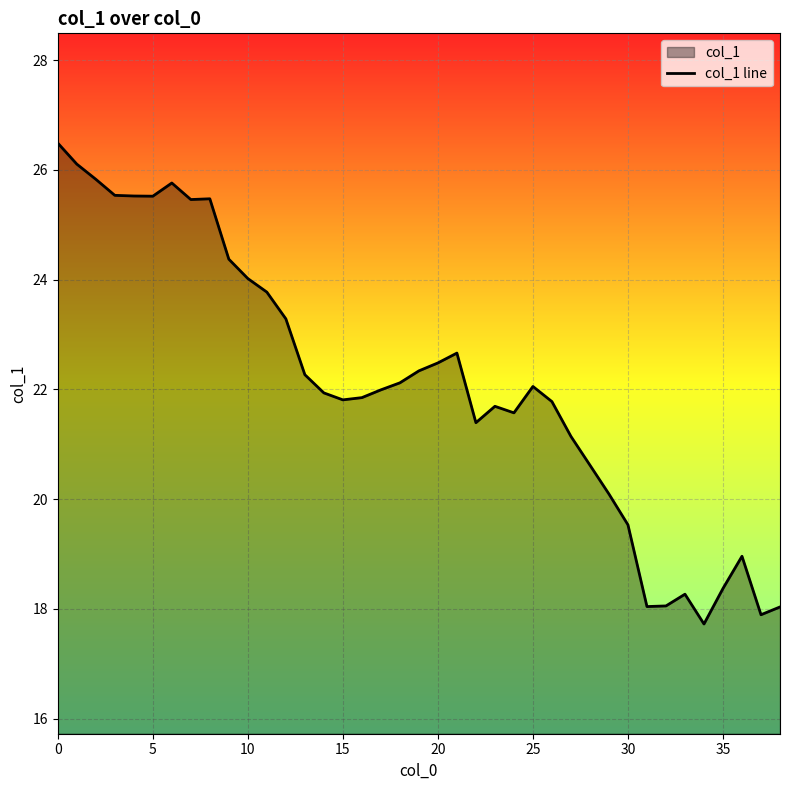

What is the difference between the maximum and minimum values?

8.8